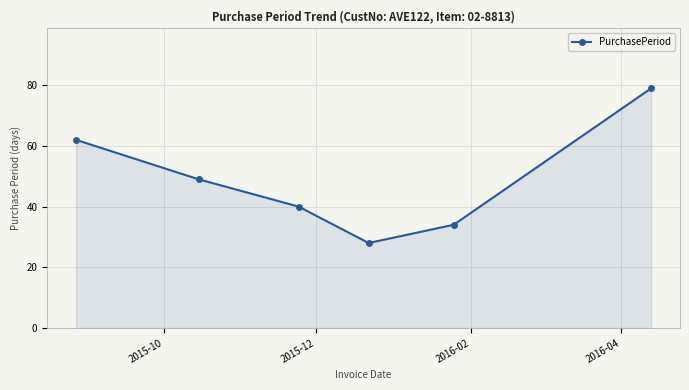

True or false: the data has more than 2 interior local peaks.

False